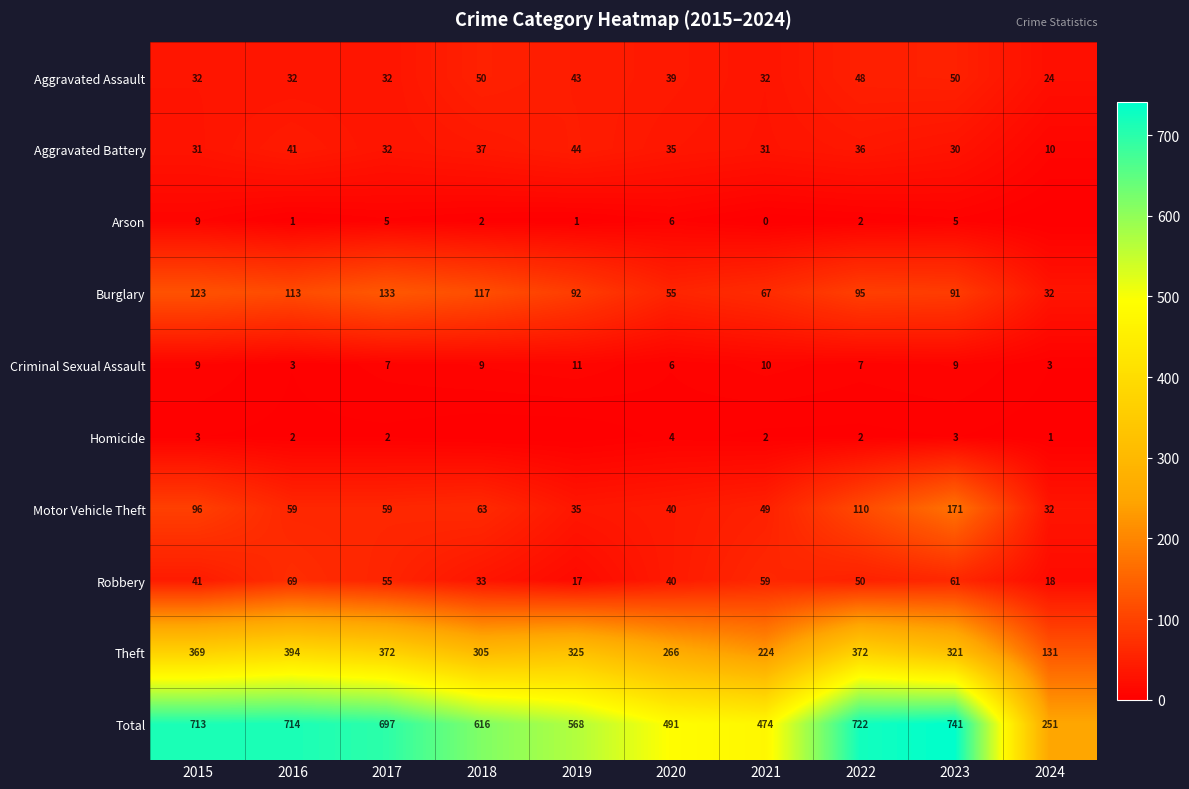

Count the number of data series in this chart.

10